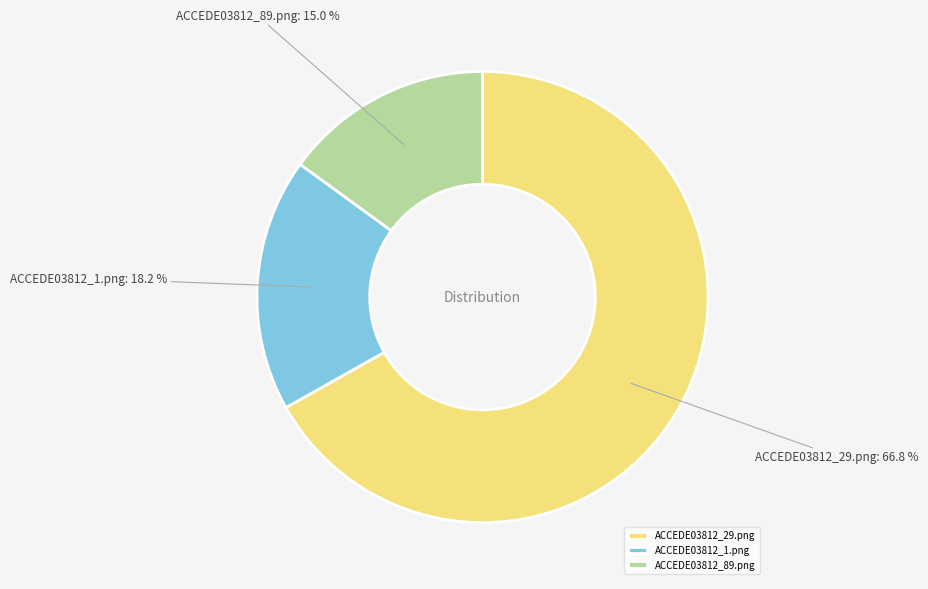

To the nearest percent, what is the average slice percentage?

33%